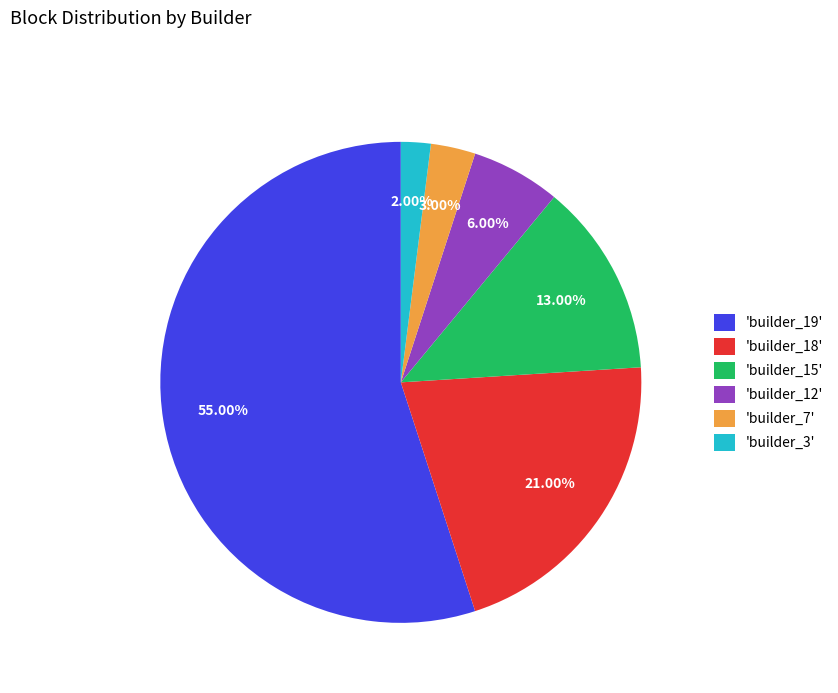

Which has a higher value, 'builder_15' or 'builder_19'?

'builder_19'